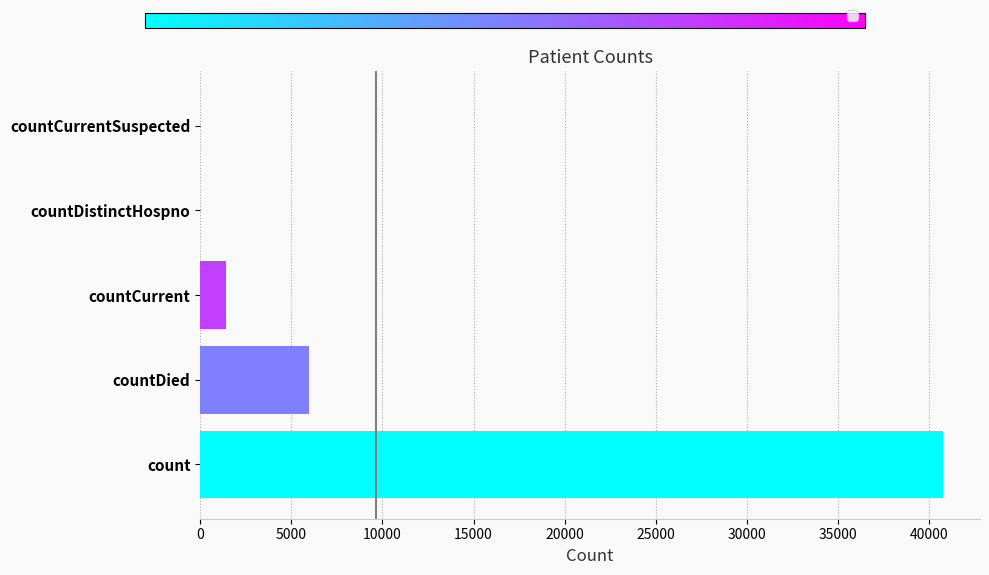

What is the sum of all values?

48156